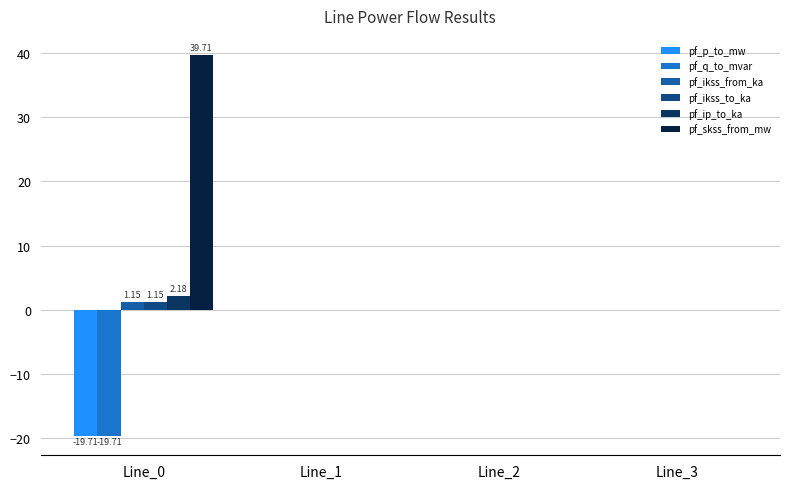

What is the average value of the pf_q_to_mvar series?

-4.9